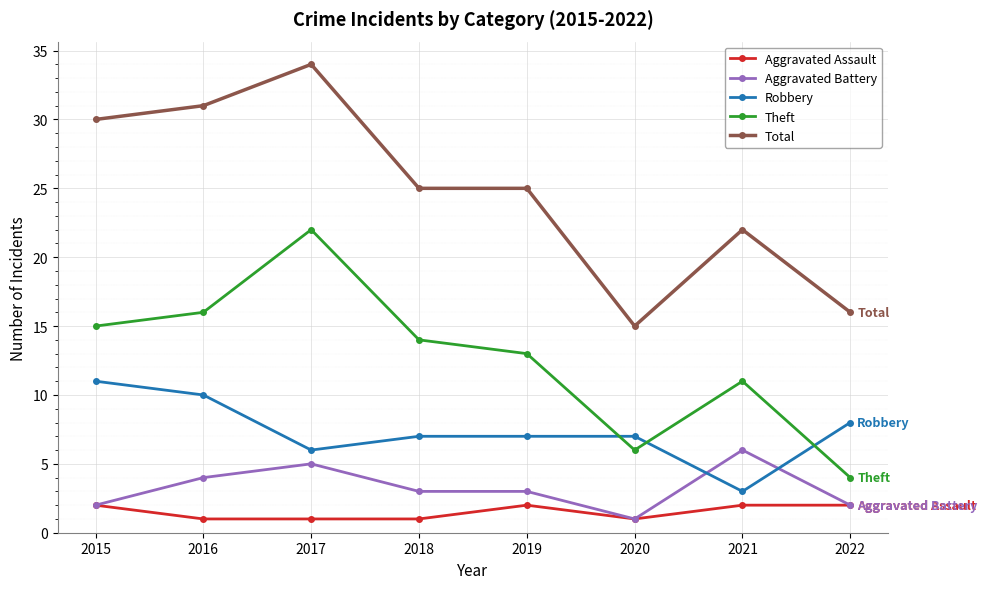

Between which two adjacent categories do Aggravated Battery and Robbery first intersect?

2020 and 2021